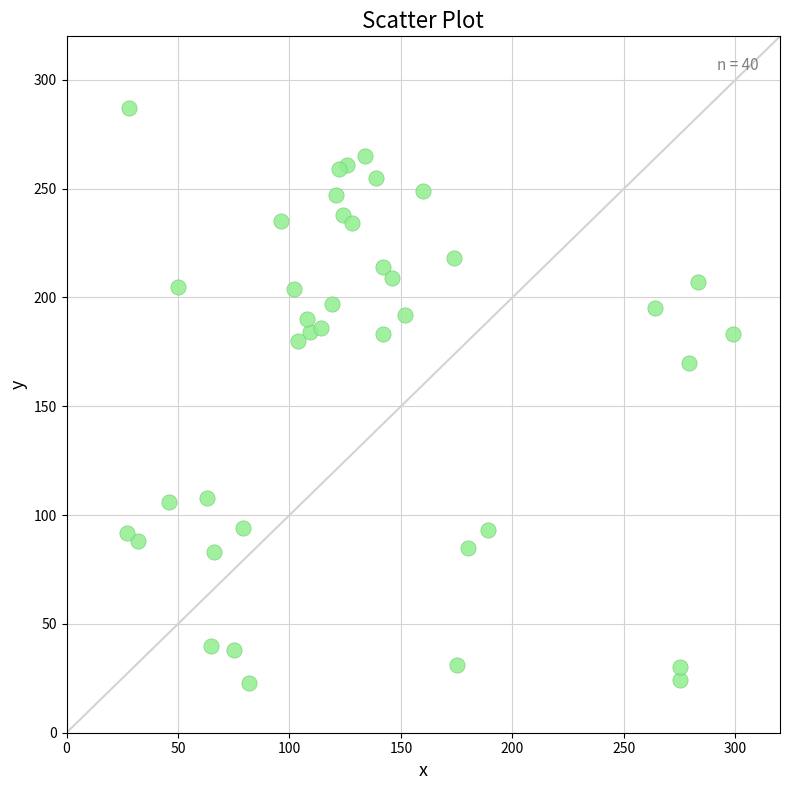

What is the range of X values (max minus min)?

272